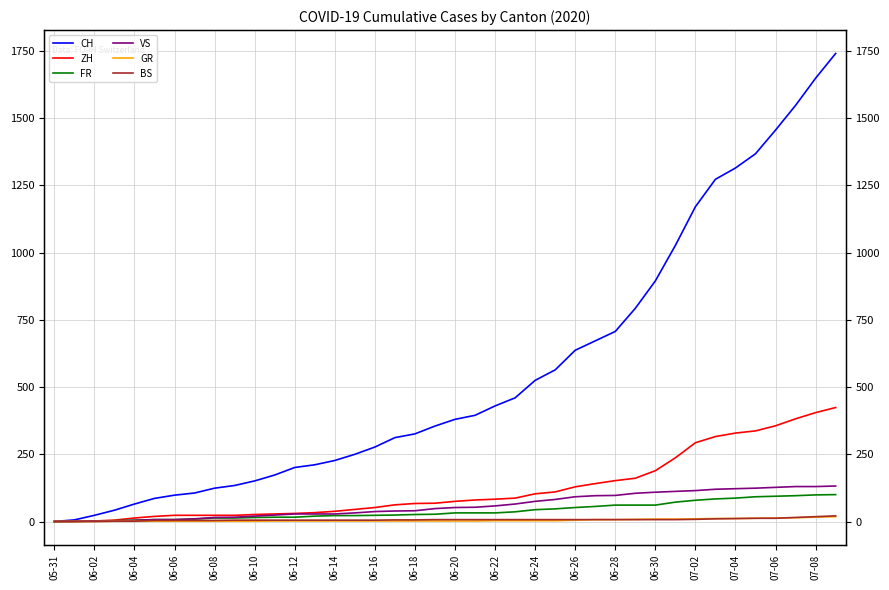

Between 22 and 35, which series saw the biggest shift?

CH